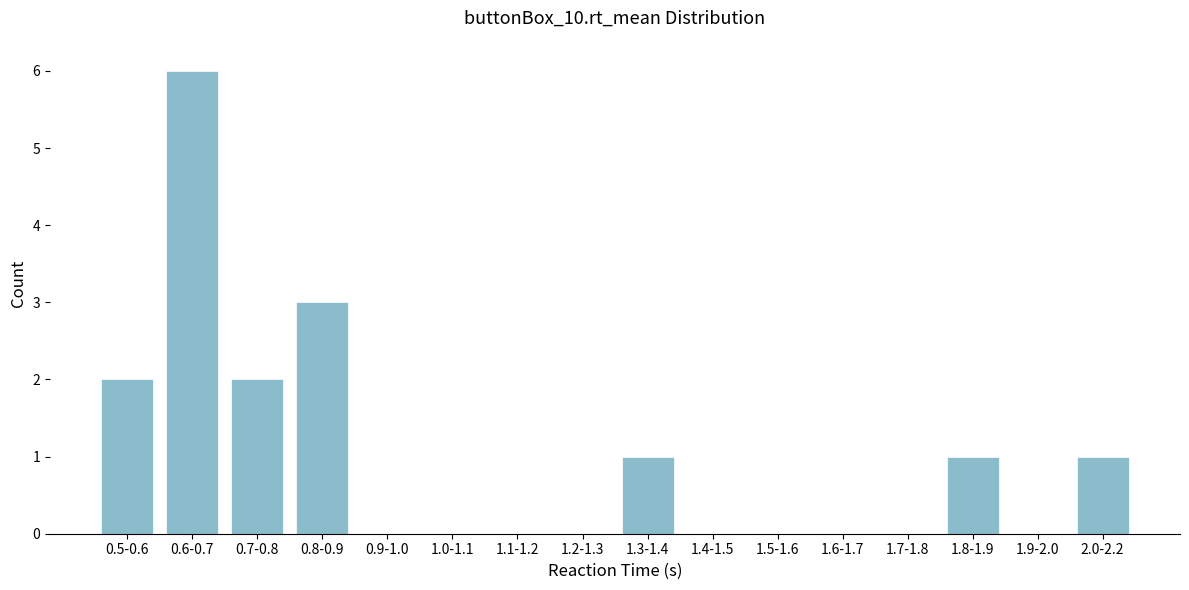

Reading left to right, what are all the values shown in this chart?

0.5-0.6=2	0.6-0.7=6	0.7-0.8=2	0.8-0.9=3	0.9-1.0=0	1.0-1.1=0	1.1-1.2=0	1.2-1.3=0	1.3-1.4=1	1.4-1.5=0	1.5-1.6=0	1.6-1.7=0	1.7-1.8=0	1.8-1.9=1	1.9-2.0=0	2.0-2.2=1